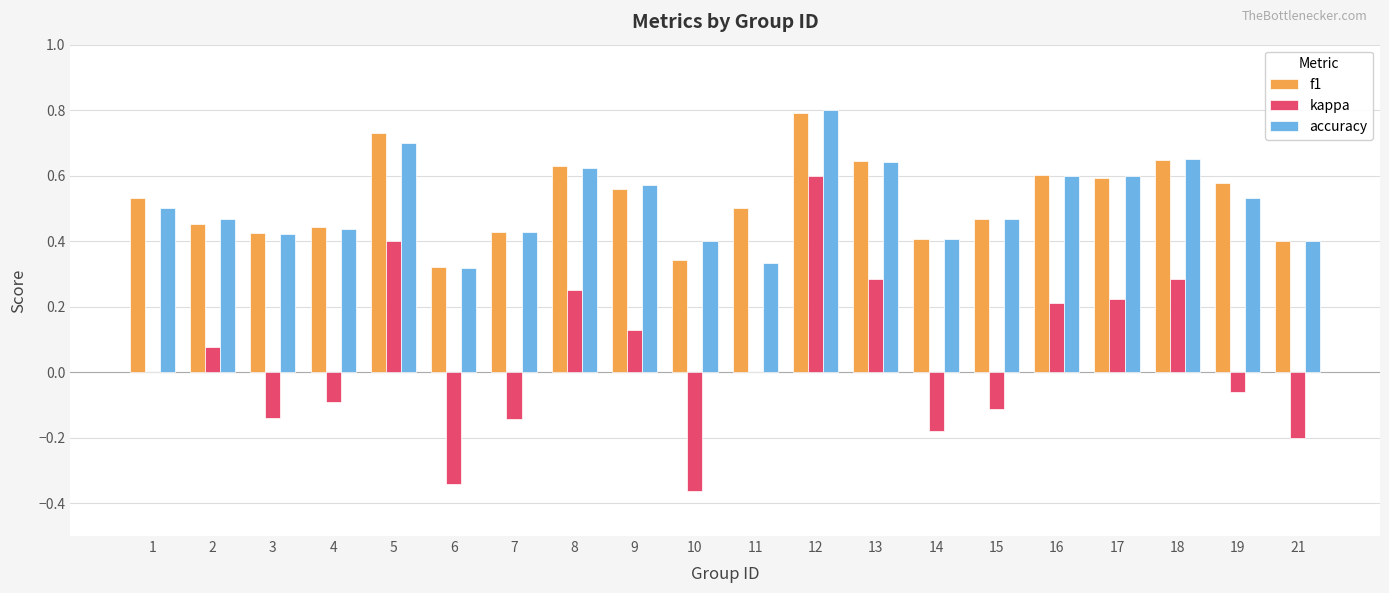

How many data points does each series have?

20